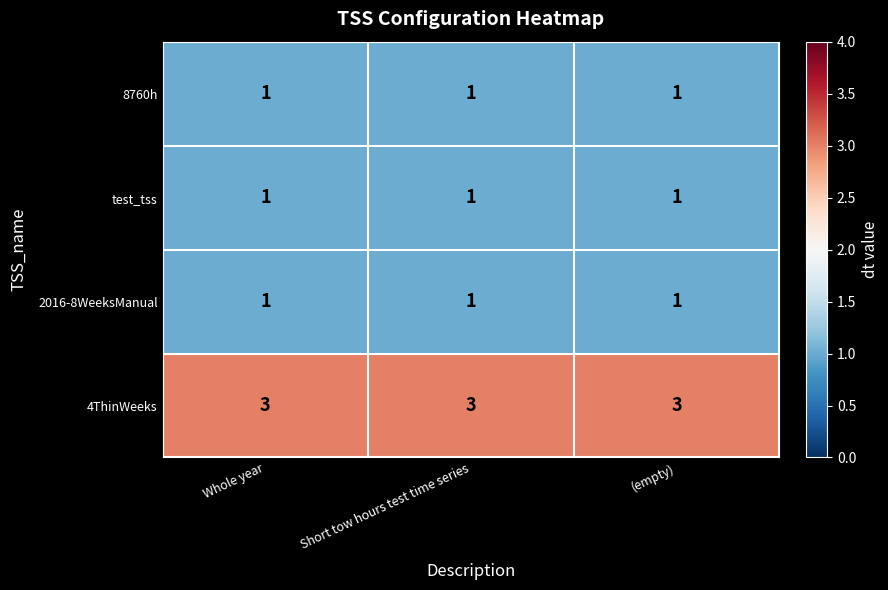

What is the greatest value displayed?

3